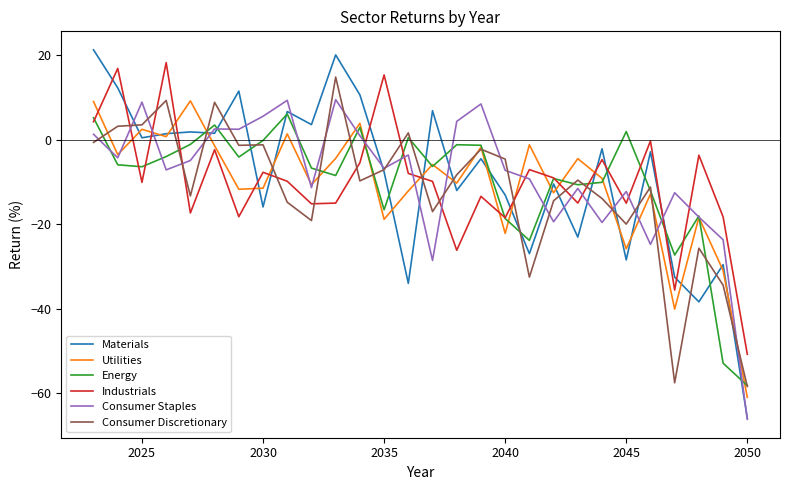

Which series ends up on top after the final intersection of Industrials and Materials?

Industrials